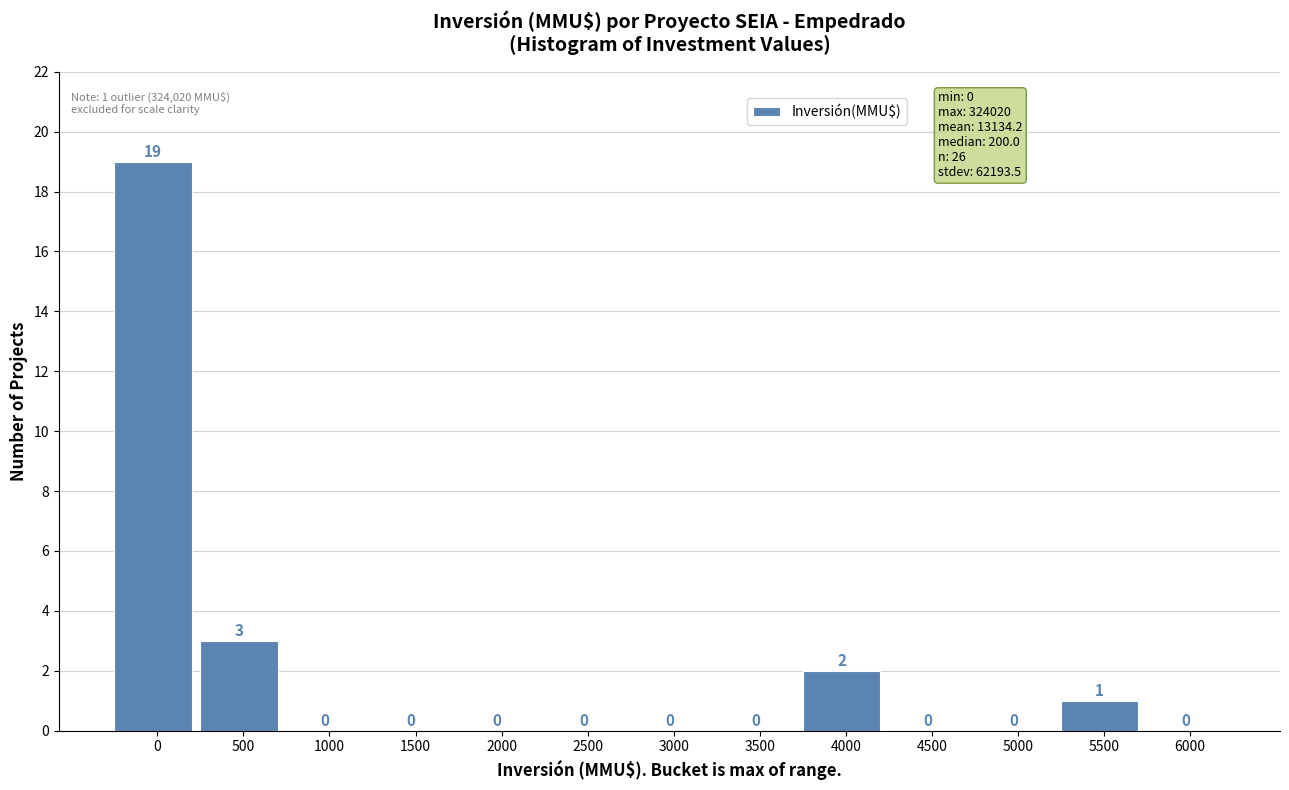

Reading left to right, transcribe all the data shown in this chart.

0=19	500=3	1000=0	1500=0	2000=0	2500=0	3000=0	3500=0	4000=2	4500=0	5000=0	5500=1	6000=0